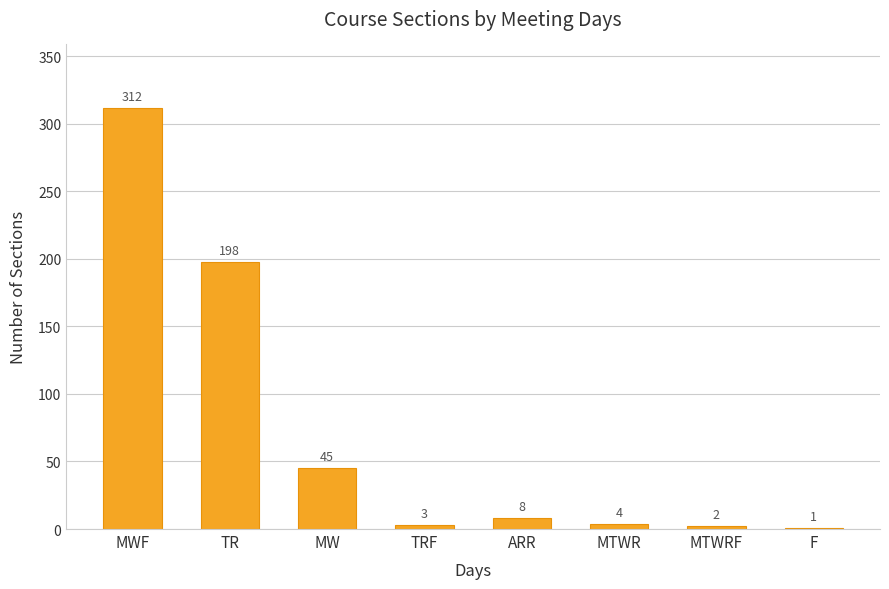

What is the difference between the values at TRF and F?

2